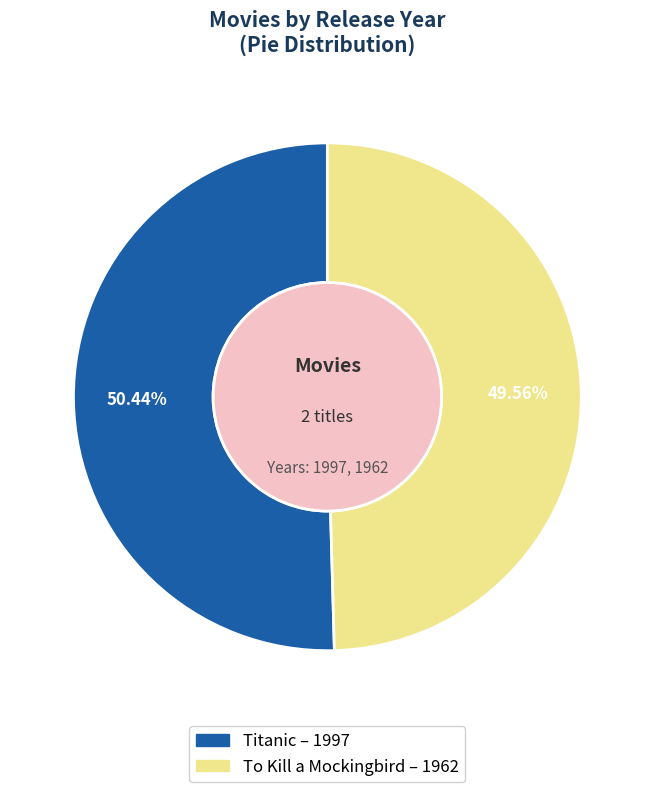

Is there any slice that represents more than half of the pie?

Yes